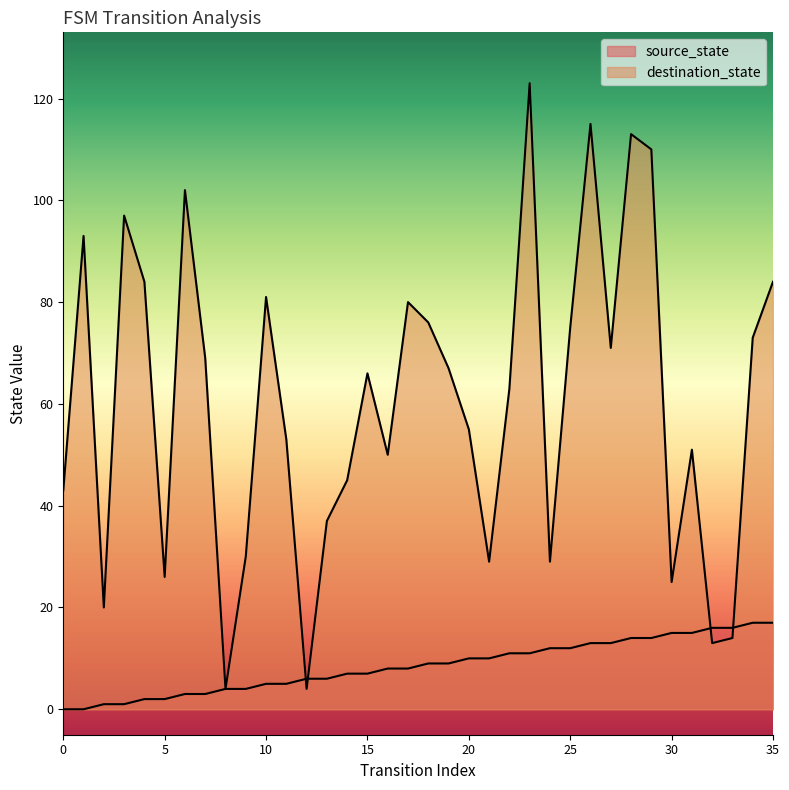

True or false: source_state has more than 1 points higher than both neighbors.

False